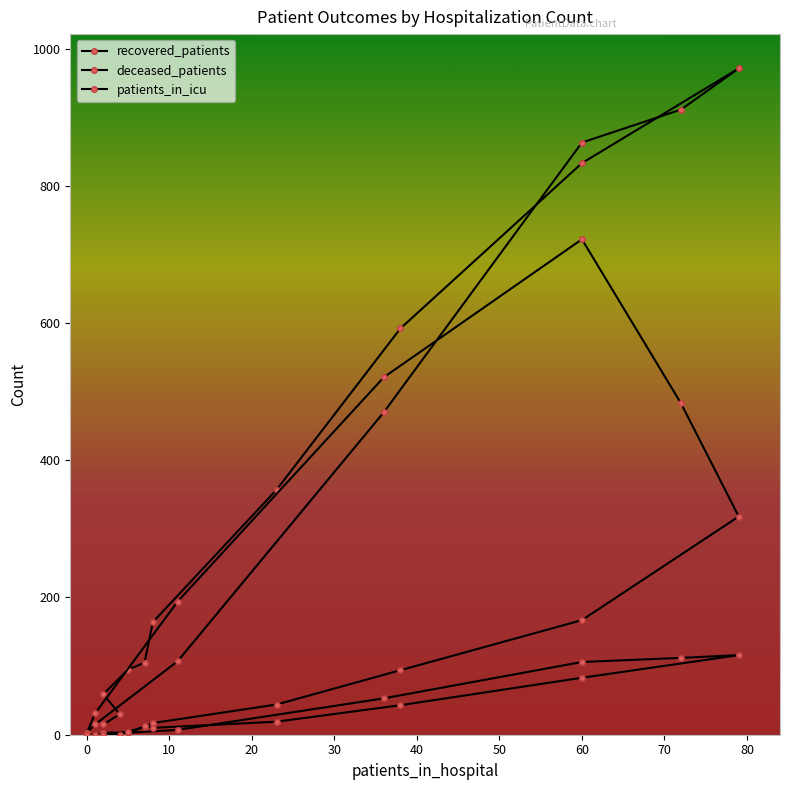

What is the spread (max minus min) of values at 60?

750